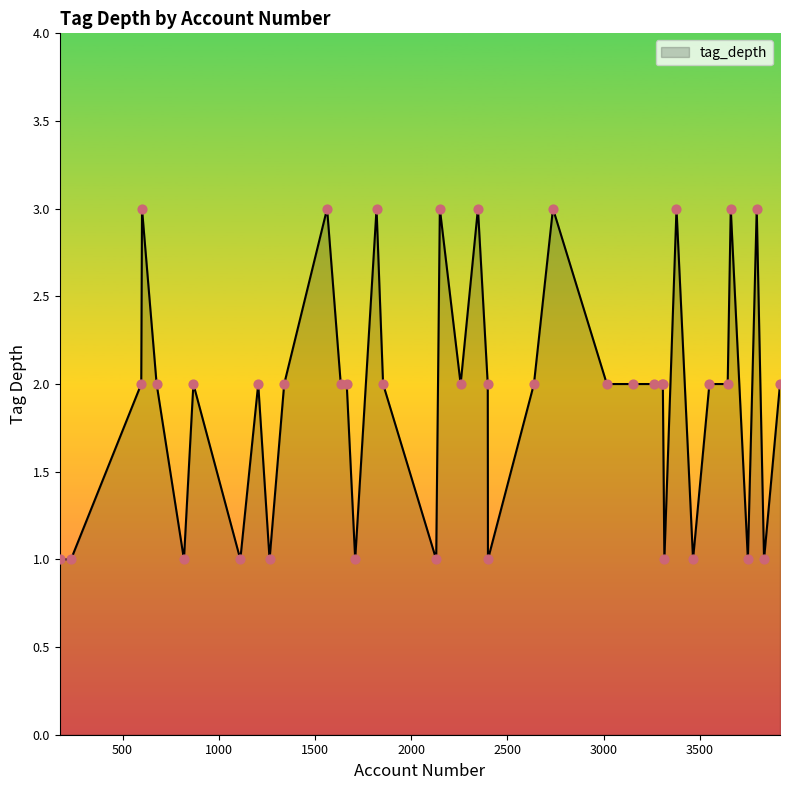

What is the greatest value displayed?

3